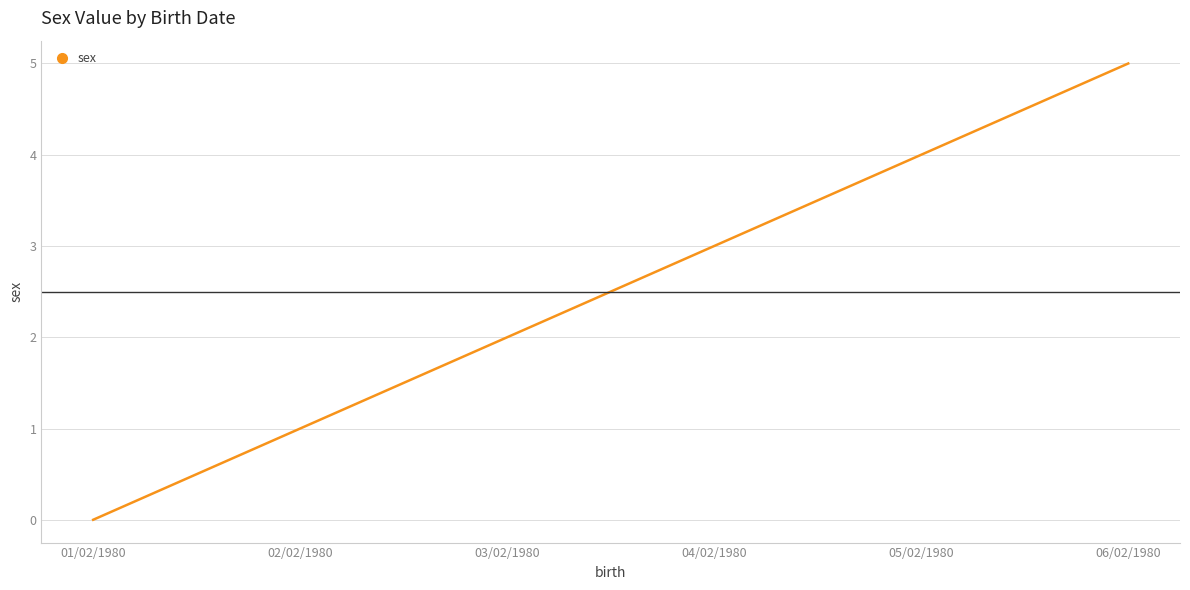

Reading right to left, transcribe all the data shown in this chart.

5	4	3	2	1	0